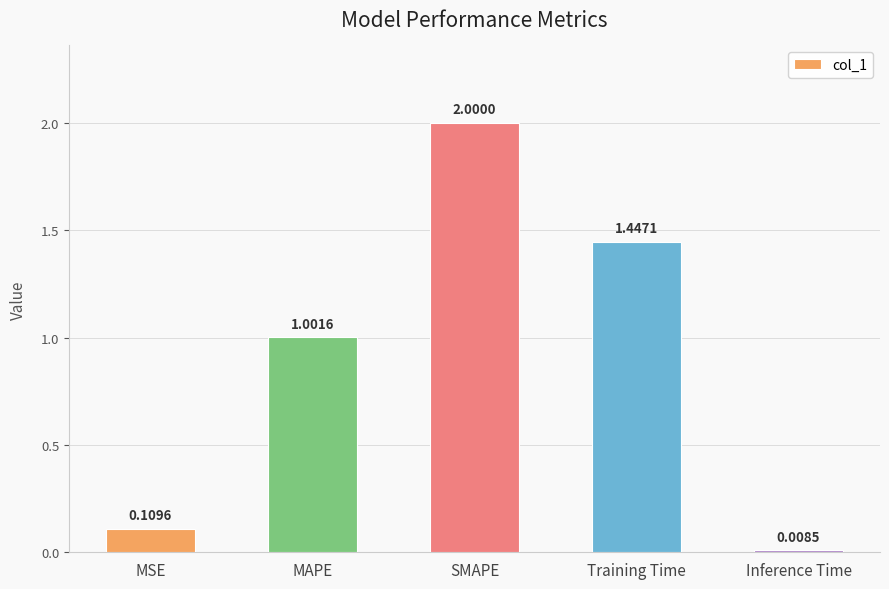

Where is the data nearest to the value 1?

MAPE